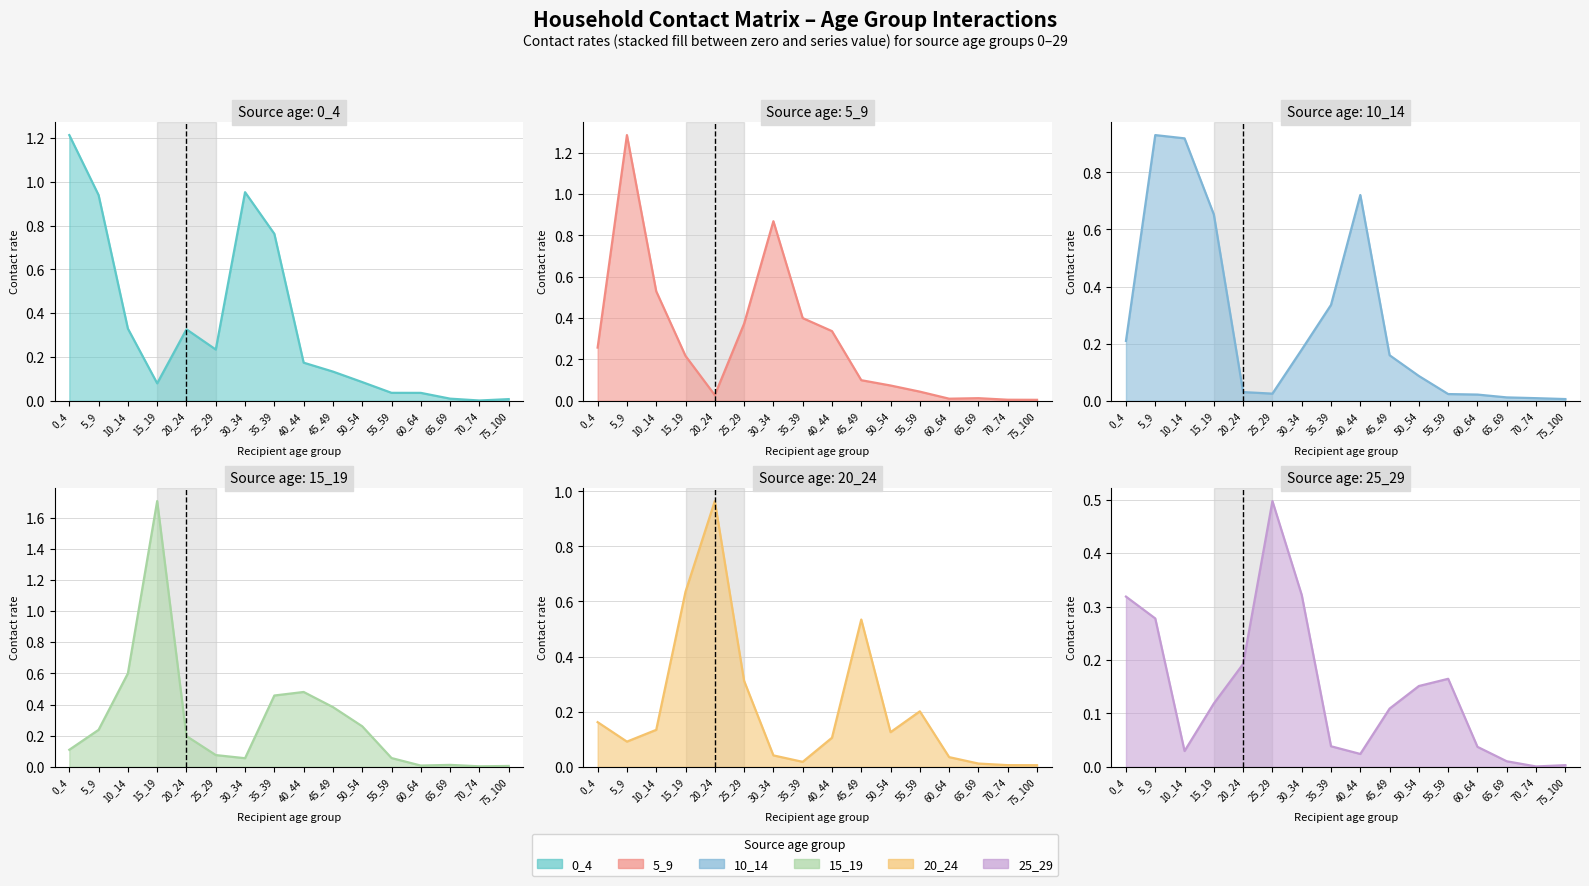

True or false: 5_9 has more than 0 interior local peaks.

True